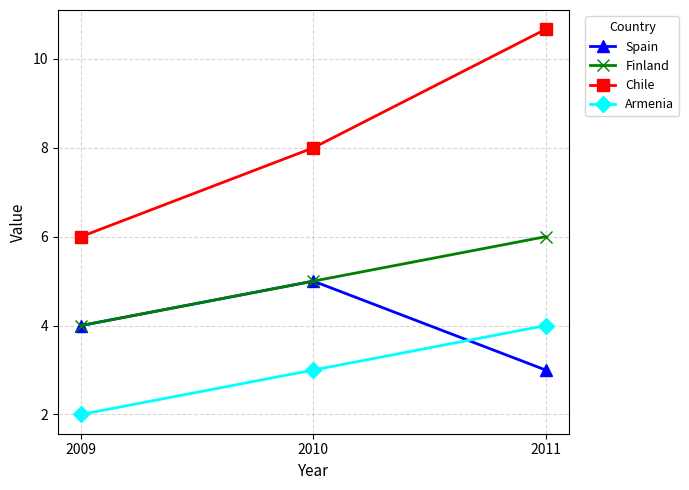

What is the total value across all series at 2009?

16.0